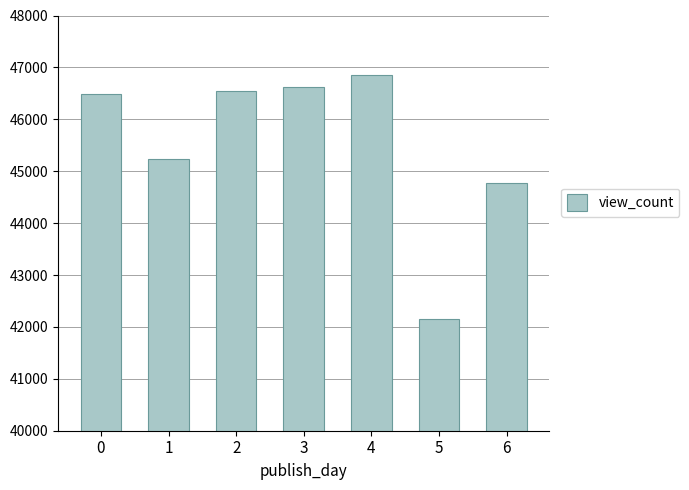

Where is the data nearest to the value 44497?

6